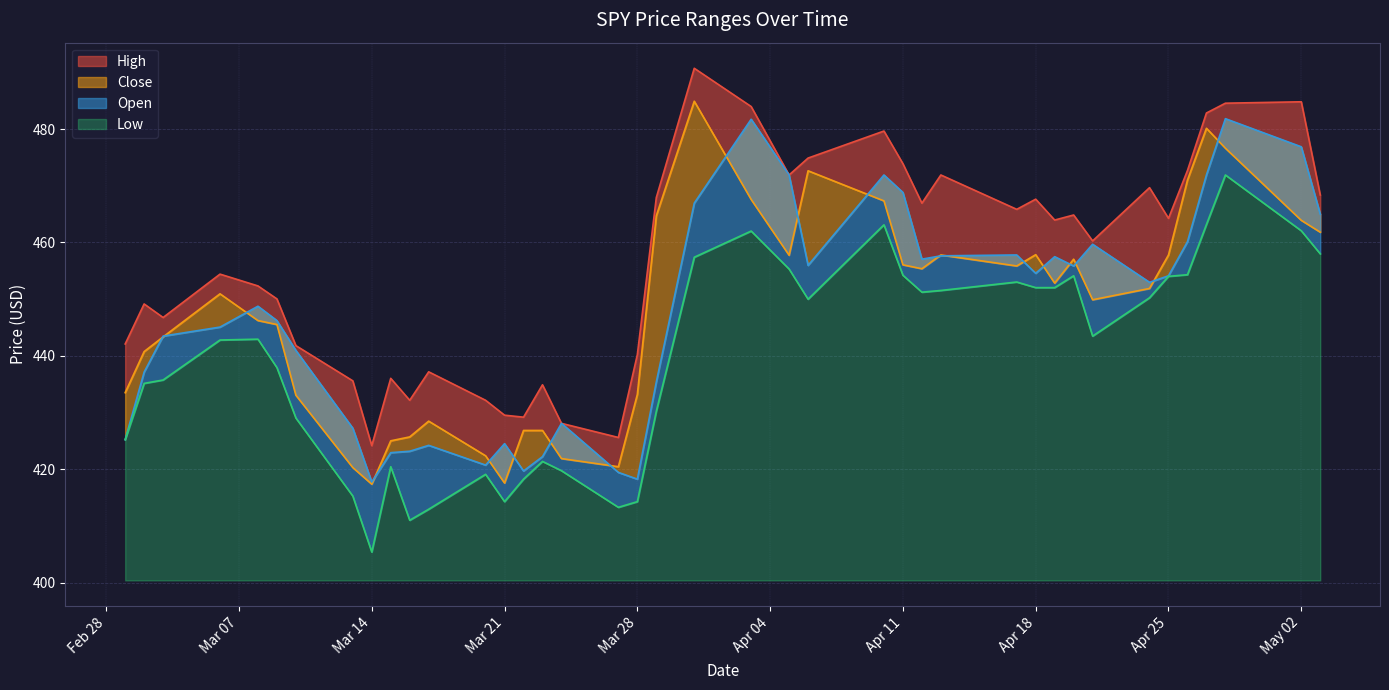

At which label does Open reach its peak?

2023-04-28